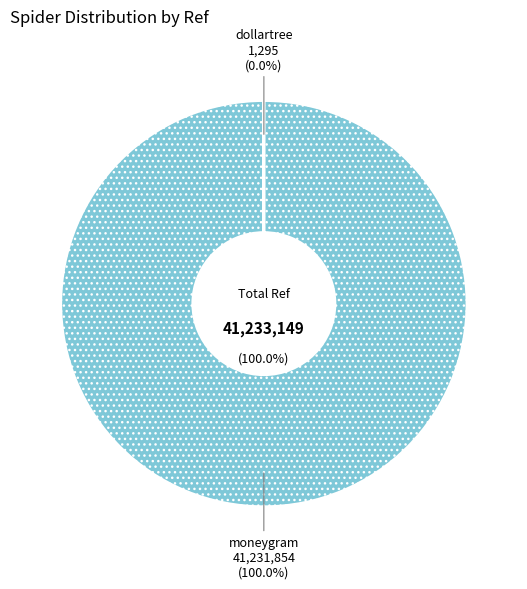

Rank the categories by value from lowest to highest.

dollartree, moneygram